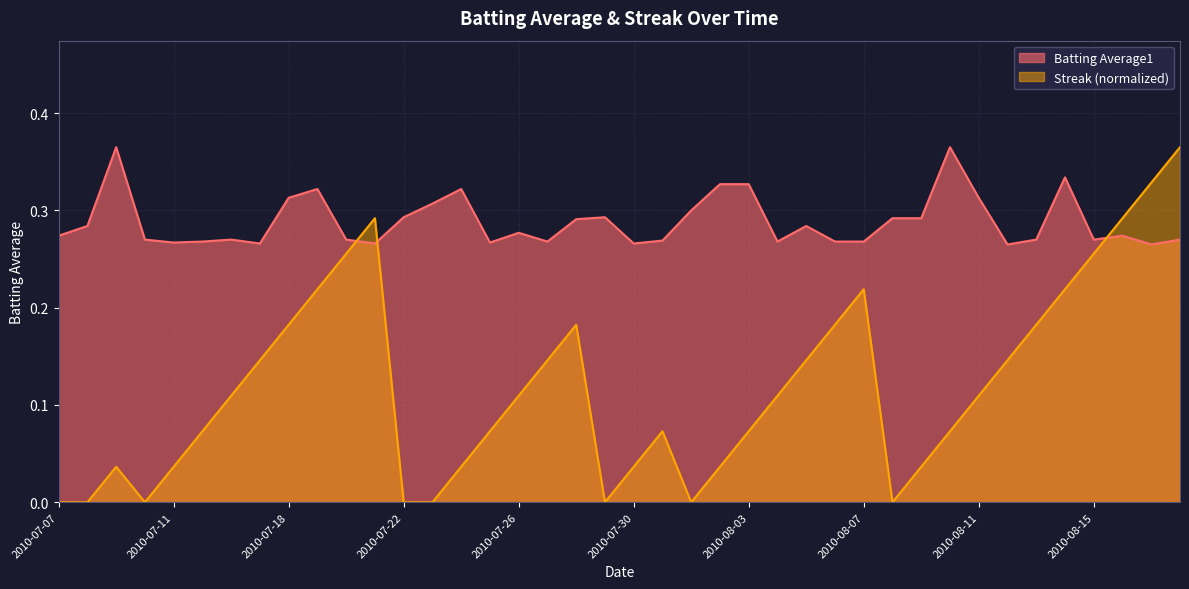

What is the label of the 30th point from the right?

2010-07-20